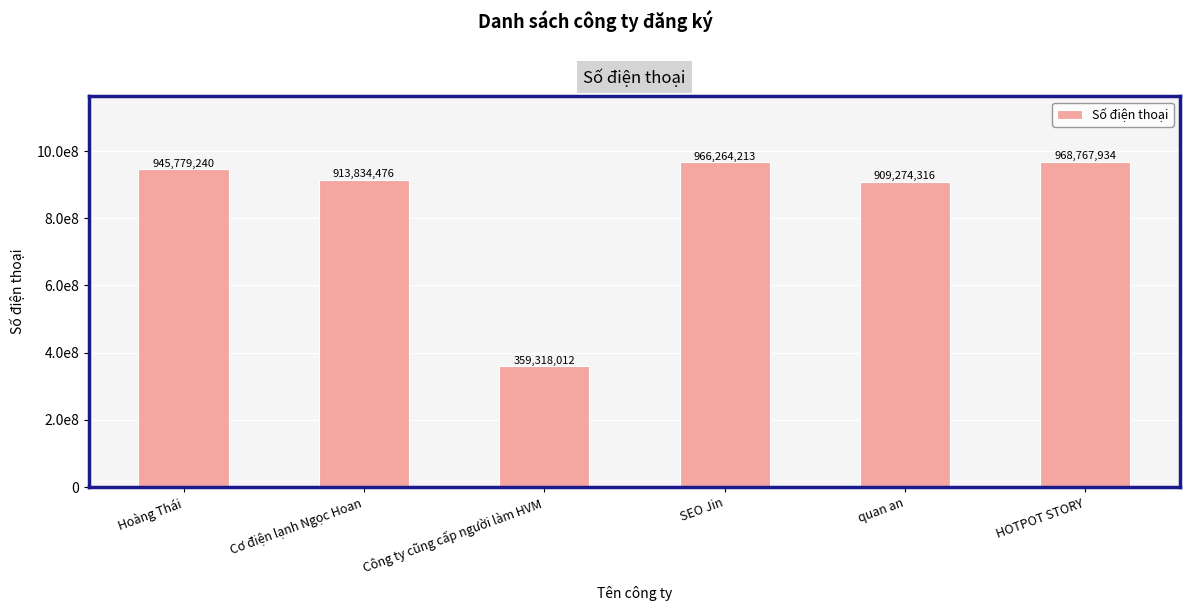

What is the difference between the values at HOTPOT STORY and Hoàng Thái?

22988694